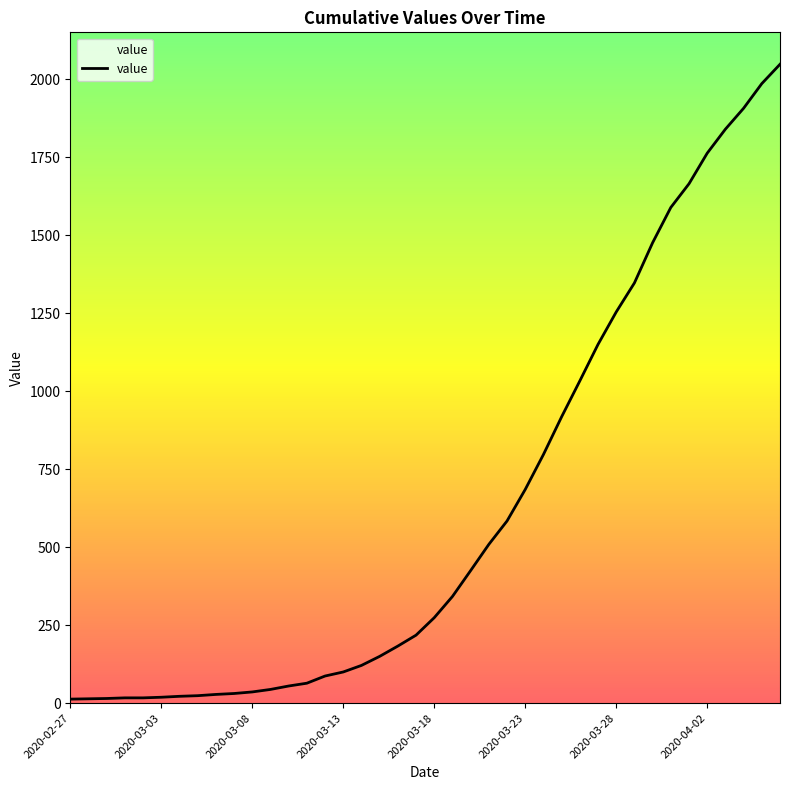

What is the greatest value displayed?

2048